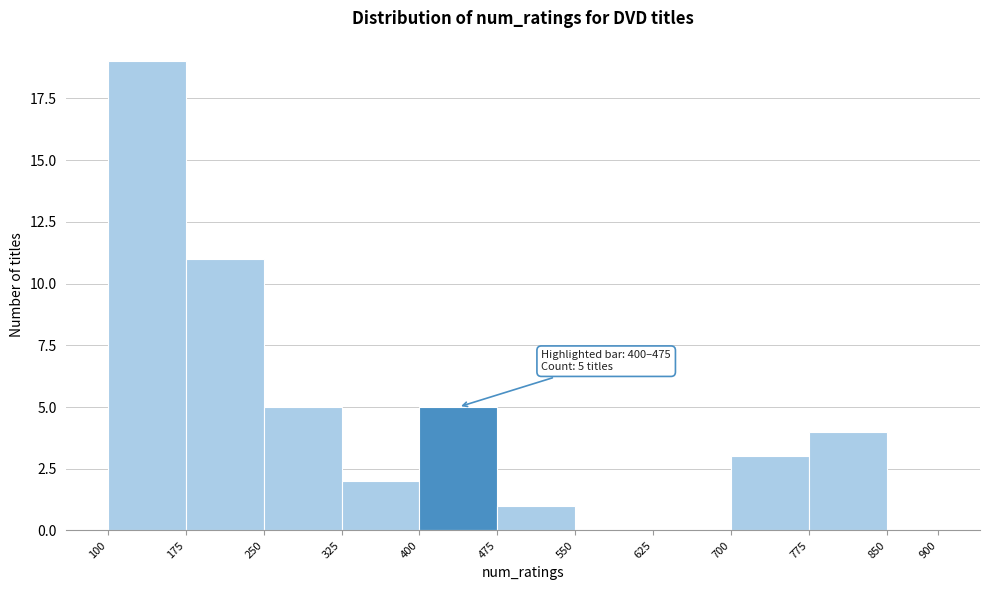

Over which range of the x-axis is the bar tallest?

100 to 175